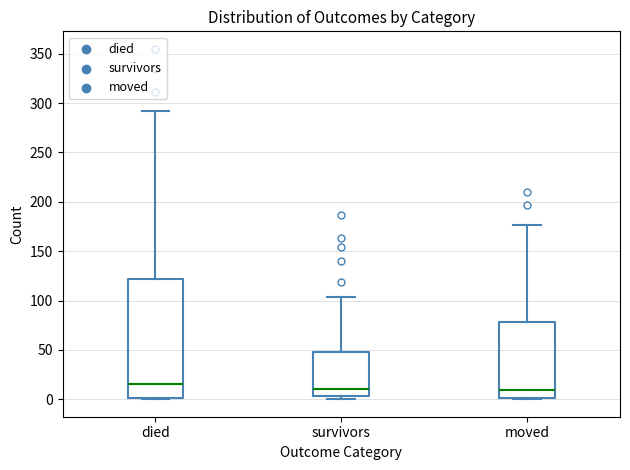

Reading left to right, read every box against the y-axis: the position of its median line, the range the box covers, and the ends of its whiskers. The values are not printed on the chart, so give them approximately, as read against the axis.

died: median 15, box 0 to 120, whiskers 0 to 290
survivors: median 10, box 5 to 50, whiskers 0 to 105
moved: median 10, box 0 to 80, whiskers 0 to 175